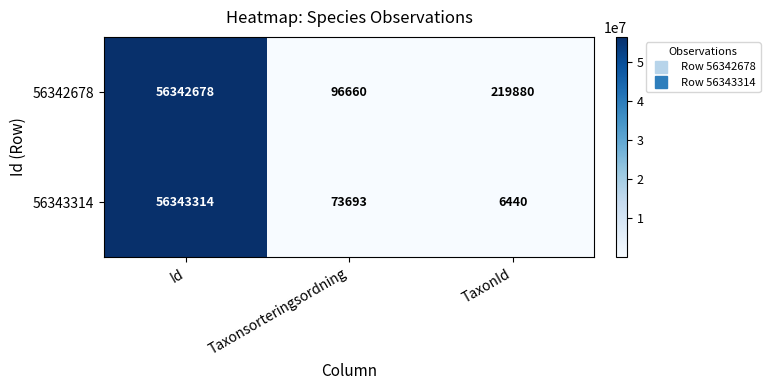

At which category is the sum across all series the highest?

Id